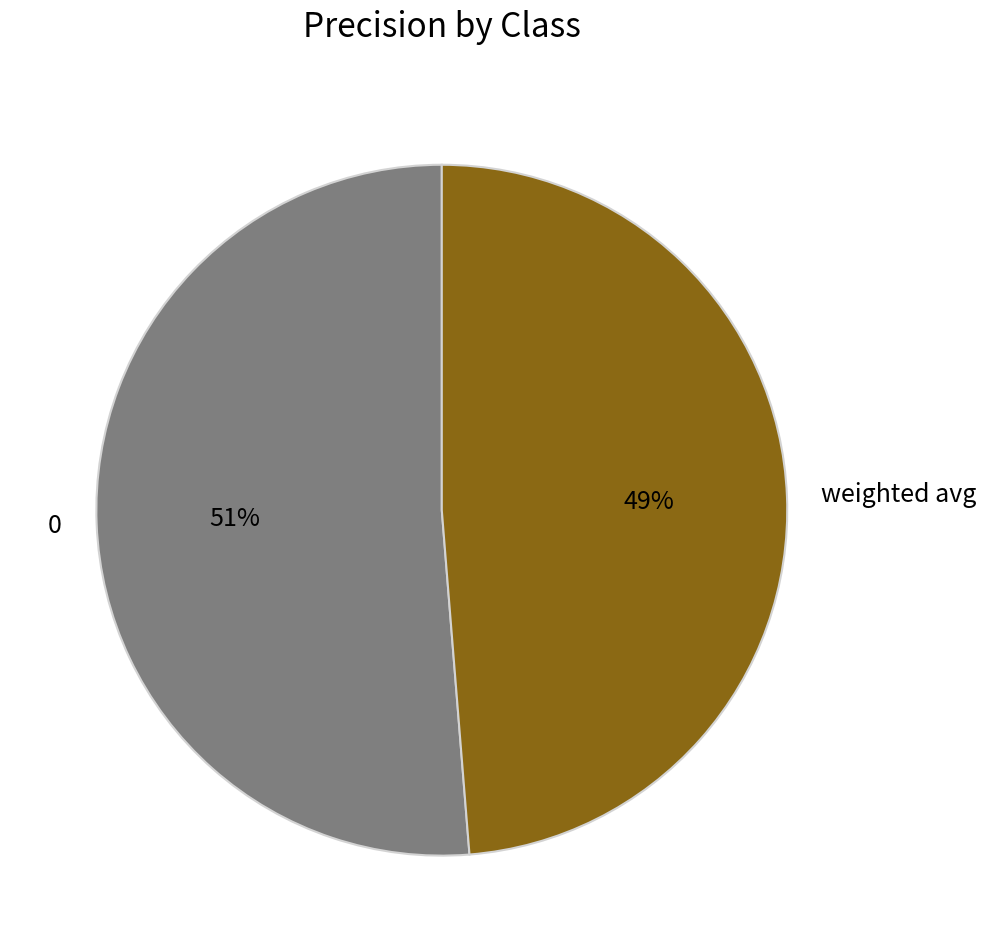

Do 0 and weighted avg together represent more than half of the pie?

Yes